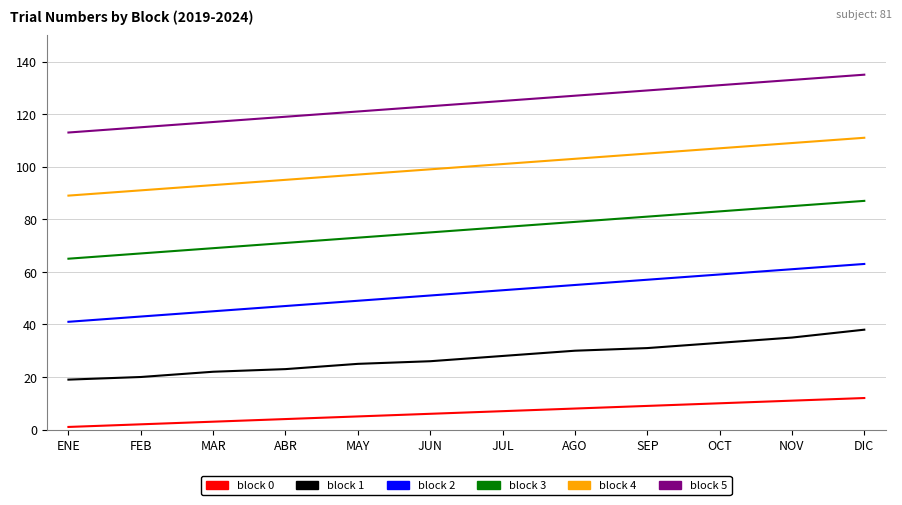

True or false: block 4 and block 2 cross at least once.

False